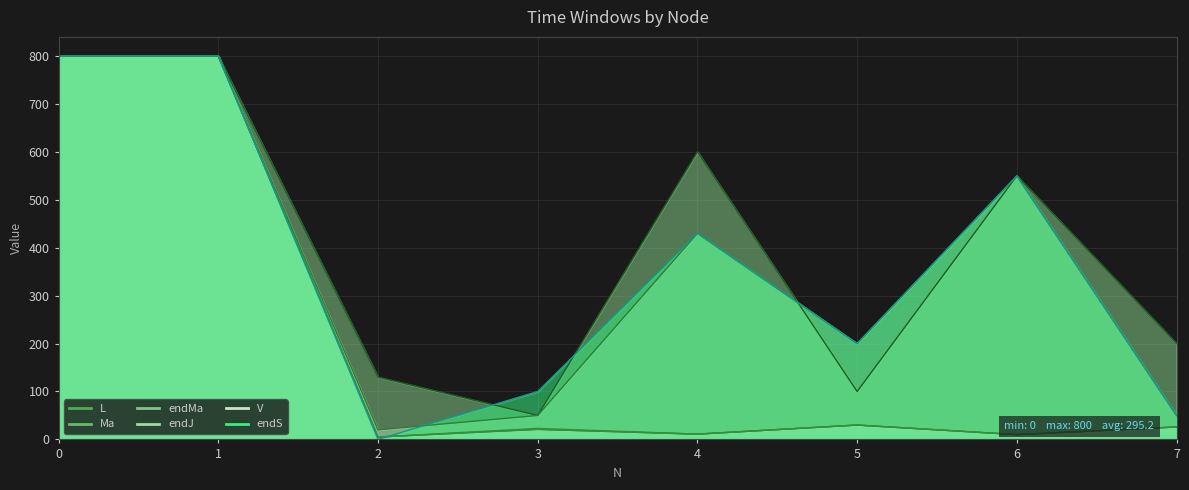

True or false: endS and L intersect in this chart.

True